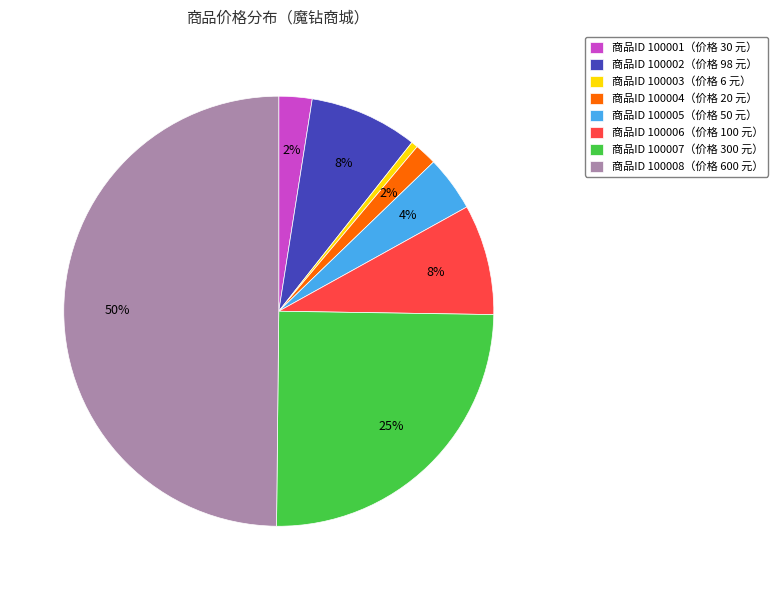

Is 商品ID 100003（价格 6 元） the majority of the pie?

No